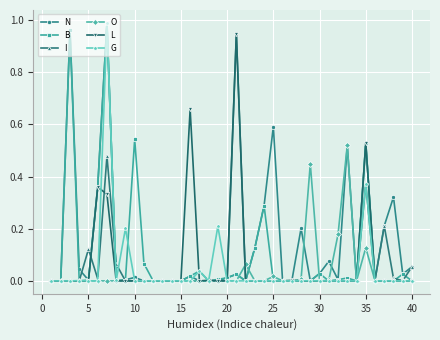

True or false: G has more than 2 interior local peaks.

True